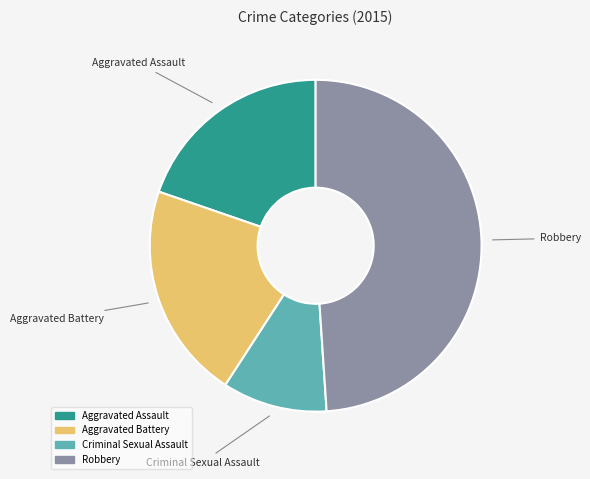

How many slices are in this pie chart?

4